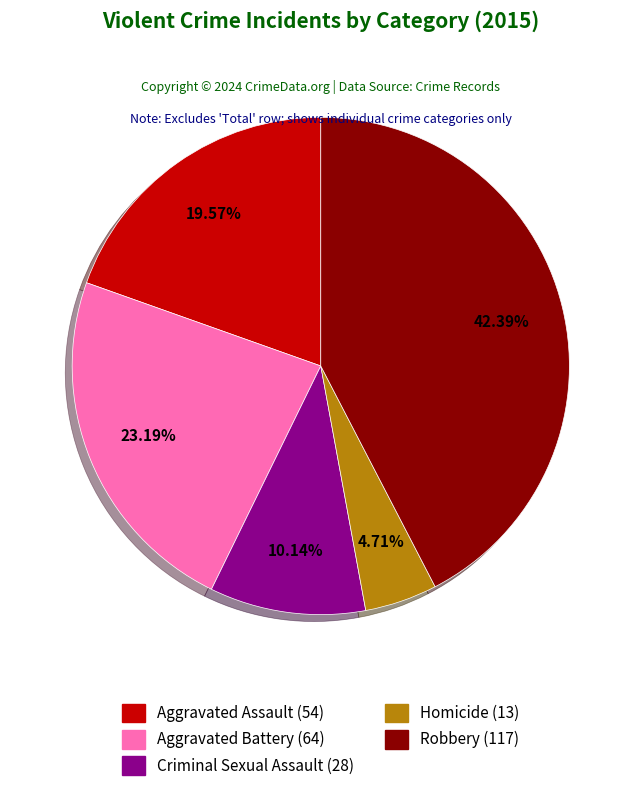

Does any single category account for the majority?

No